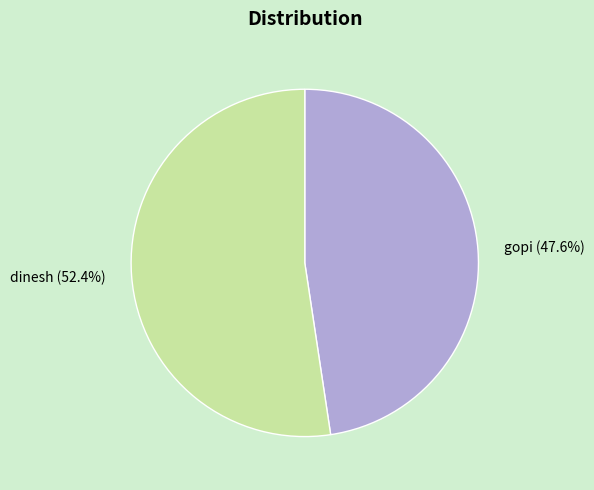

Which slice is the largest?

dinesh